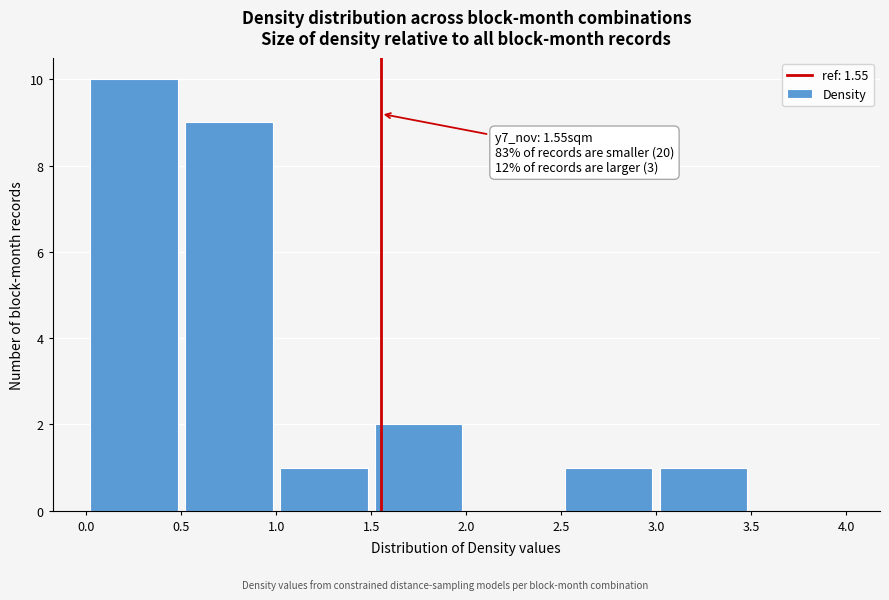

Which range on the x-axis has the tallest bar?

0.0 to 0.5